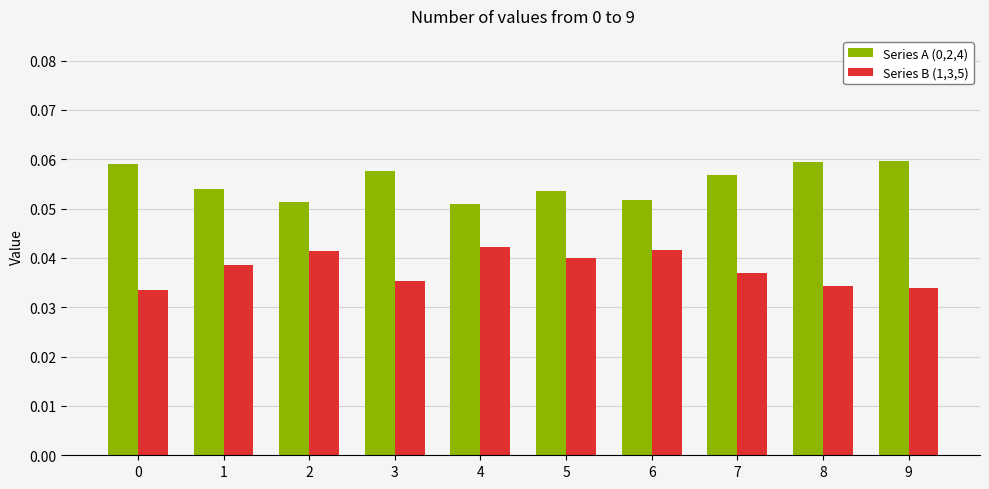

Count the Series A (0,2,4) values in the range 0 to 1.

10